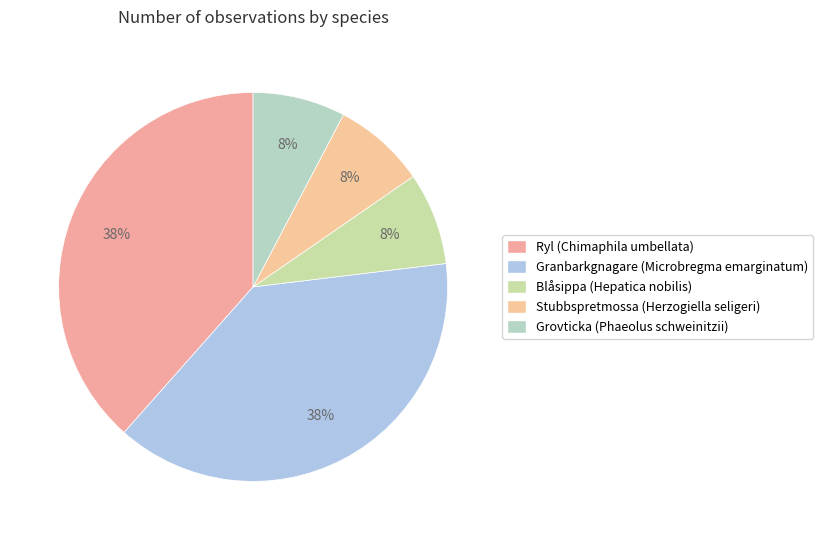

Does any single category account for the majority?

No